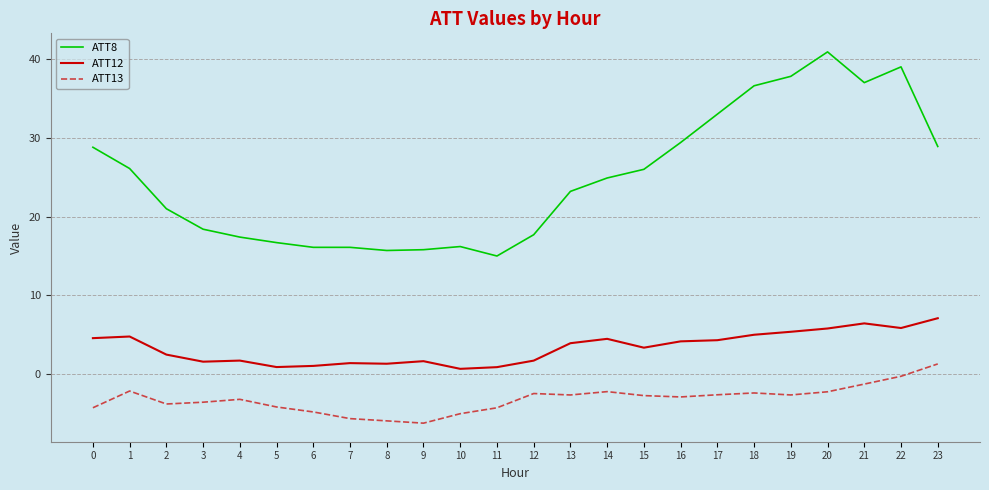

Between 13 and 23, which series saw the biggest shift?

ATT8